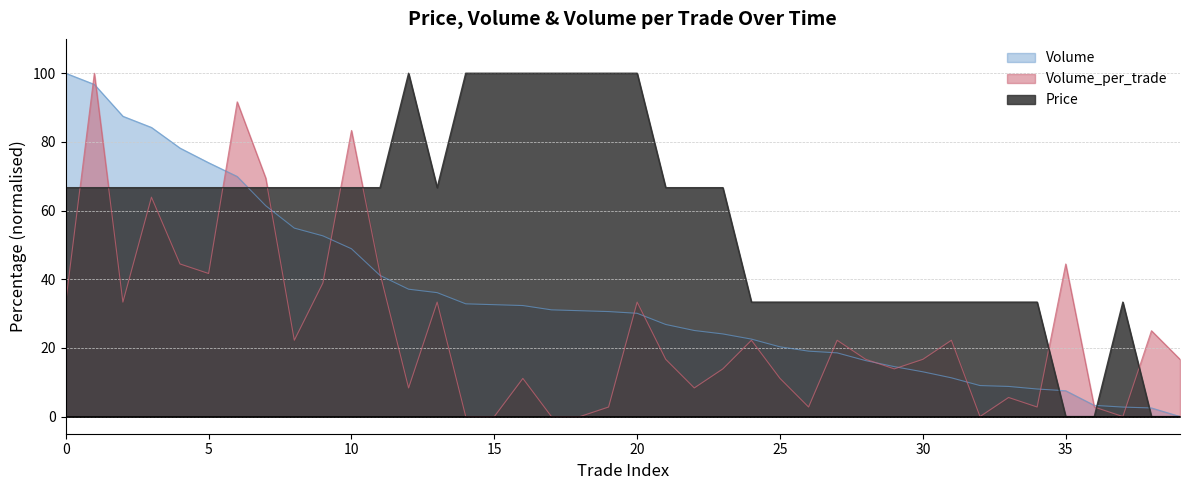

The value of Volume at 28 is 16.3. True or false?

True